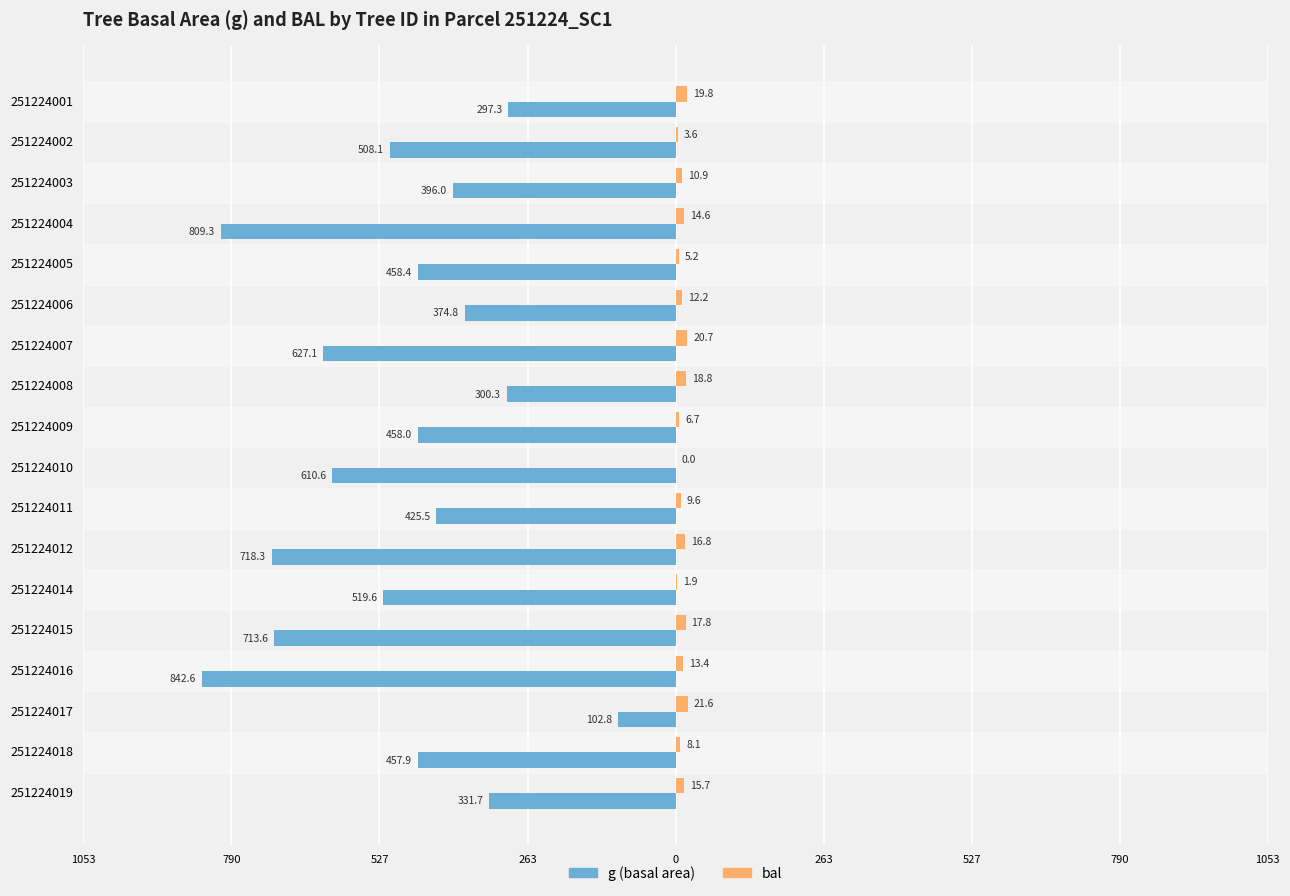

What are all the series names shown in the legend?

g (basal area), bal